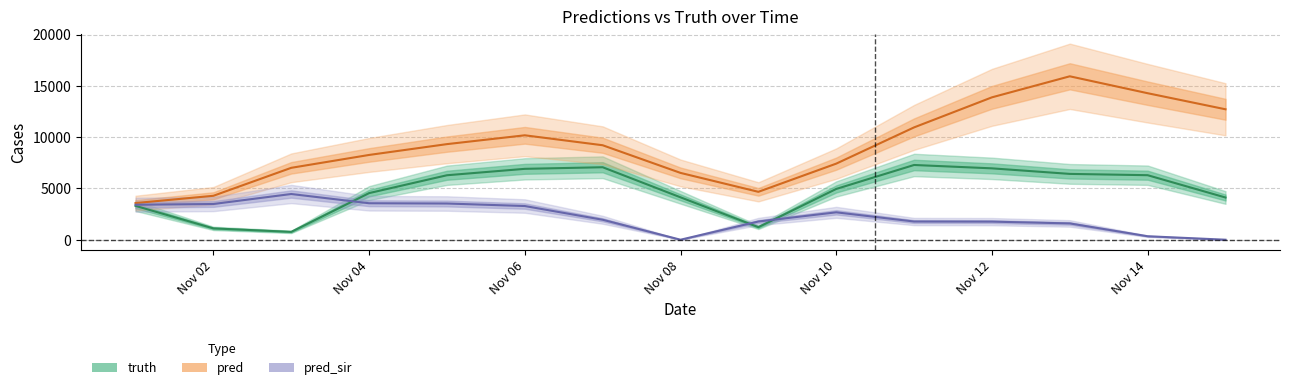

The value of pred at 2021-11-01 is 5494.7. True or false?

False